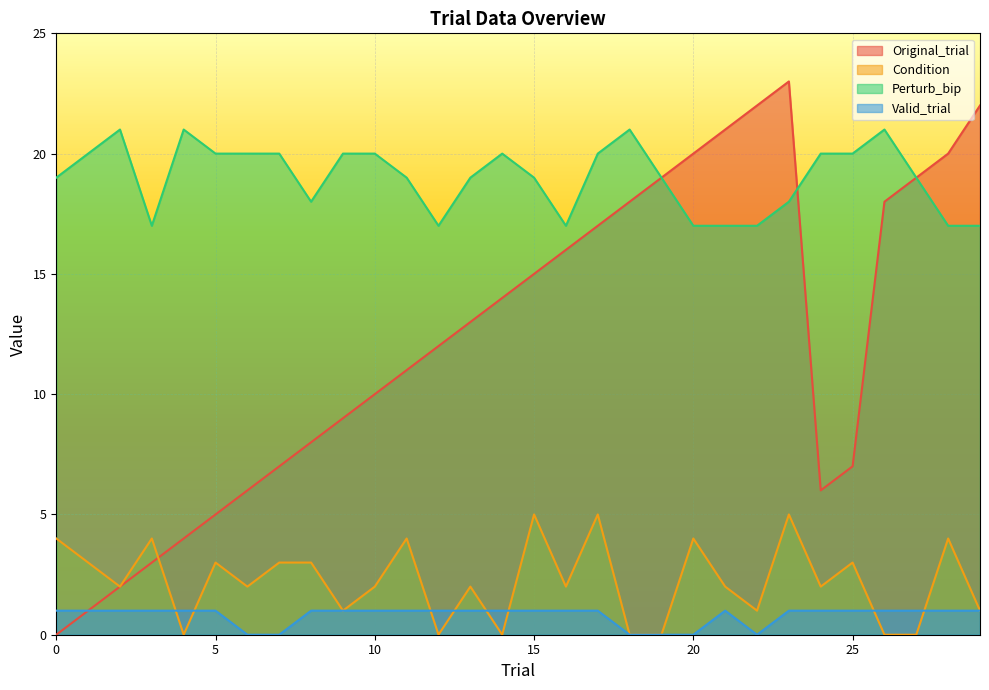

The Original_trial series shows 19 at 27. True or false?

True